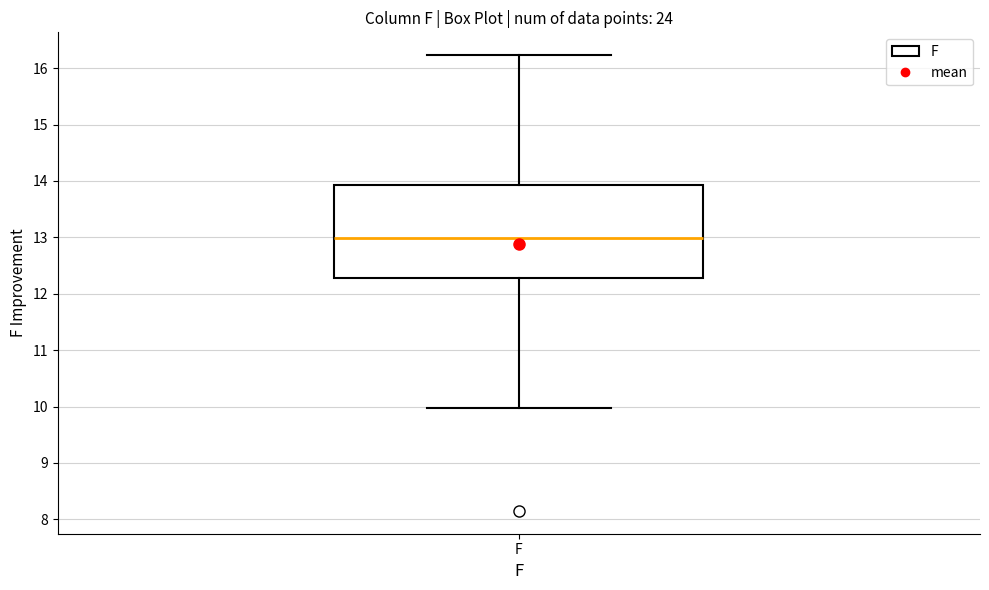

Read this box plot against the y-axis: the position of the median line, the range covered by the box, and the ends of both whiskers. The values are not printed on the chart, so give them approximately, as read against the axis.

median 13.0, box 12.3 to 13.9, whiskers 10.0 to 16.2